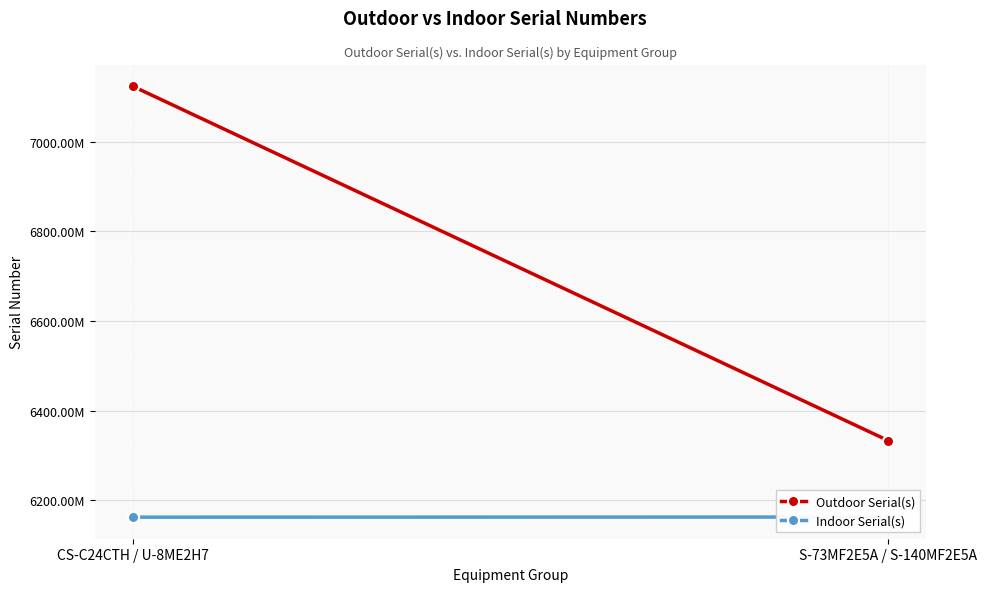

What is the difference between the Indoor Serial(s) values at CS-C24CTH / U-8ME2H7 and S-73MF2E5A / S-140MF2E5A?

298836